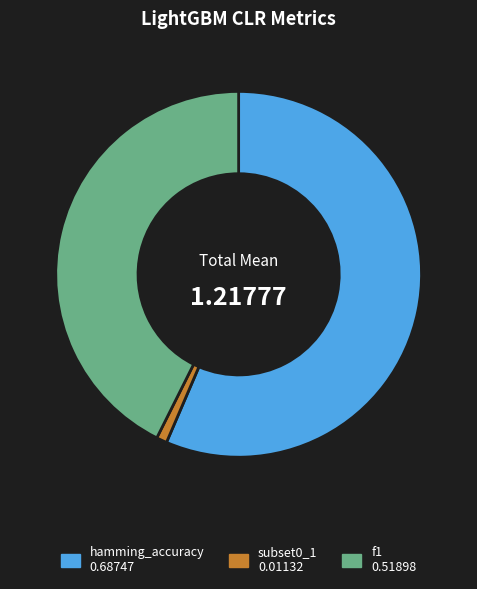

Is it true that f1 is 51% of the pie?

False